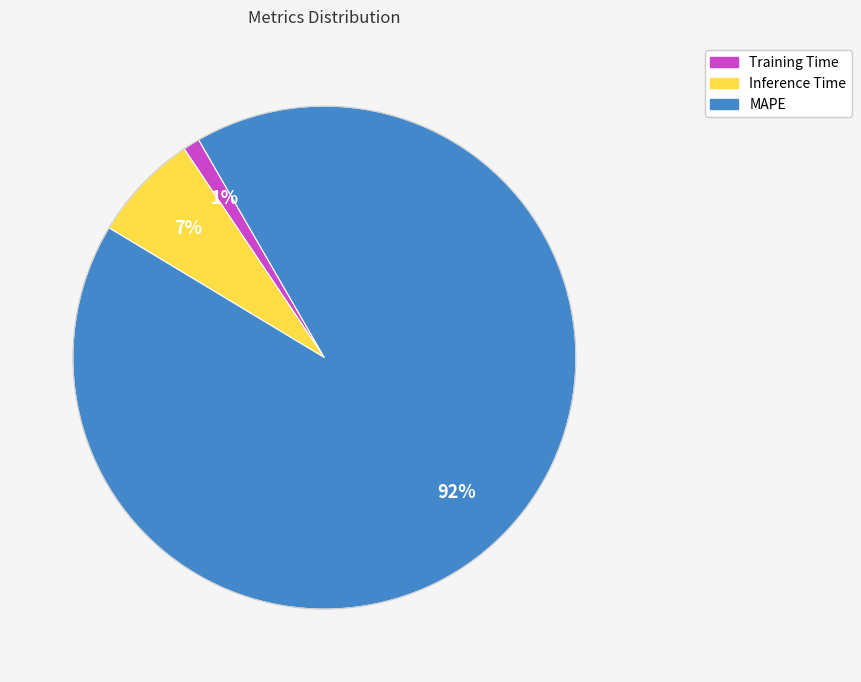

How many segments does this pie chart have?

3